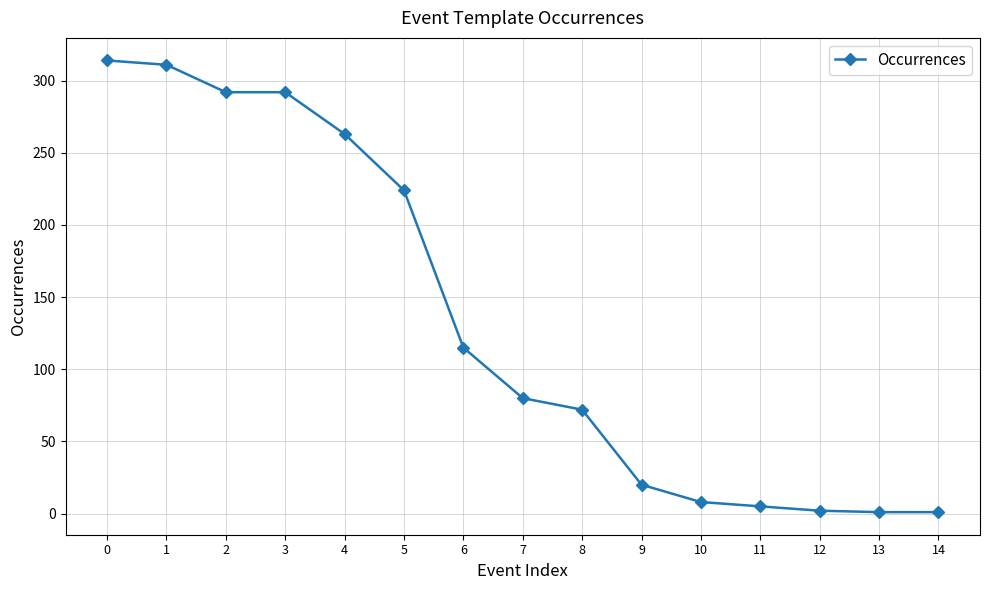

The value at 8 is 50. True or false?

False